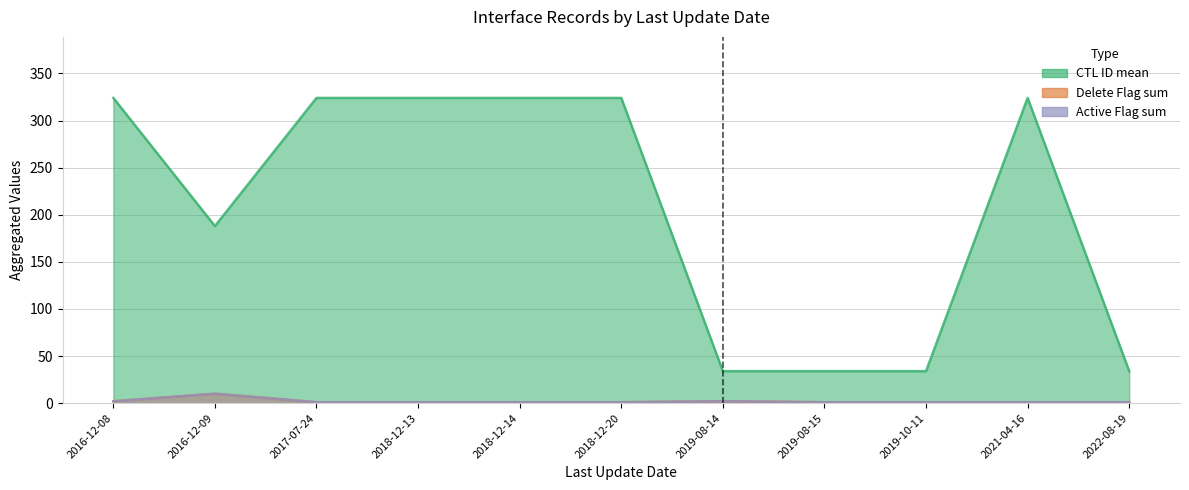

At how many categories does at least one series exceed 165?

7